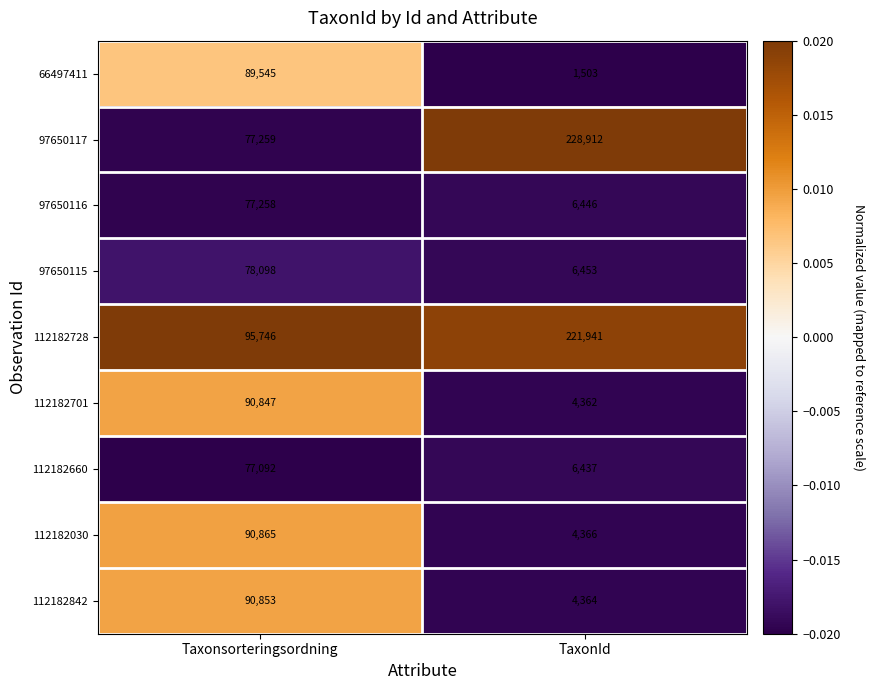

The 112182030 series shows 90865 at Taxonsorteringsordning. True or false?

True